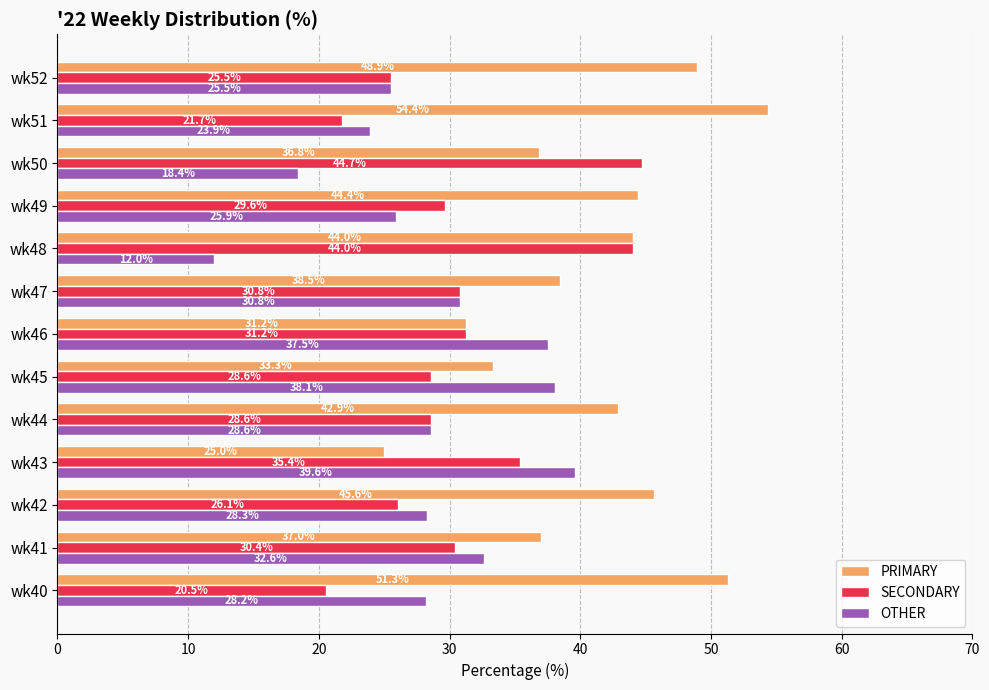

Rank the series at wk45 from highest to lowest value.

OTHER, PRIMARY, SECONDARY